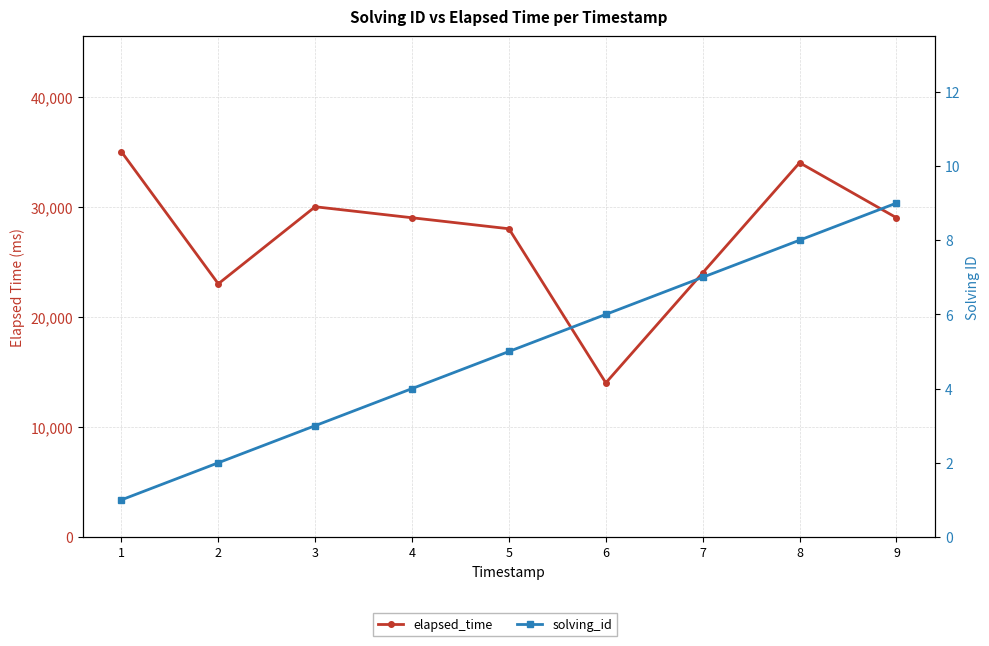

True or false: solving_id and elapsed_time intersect in this chart.

False